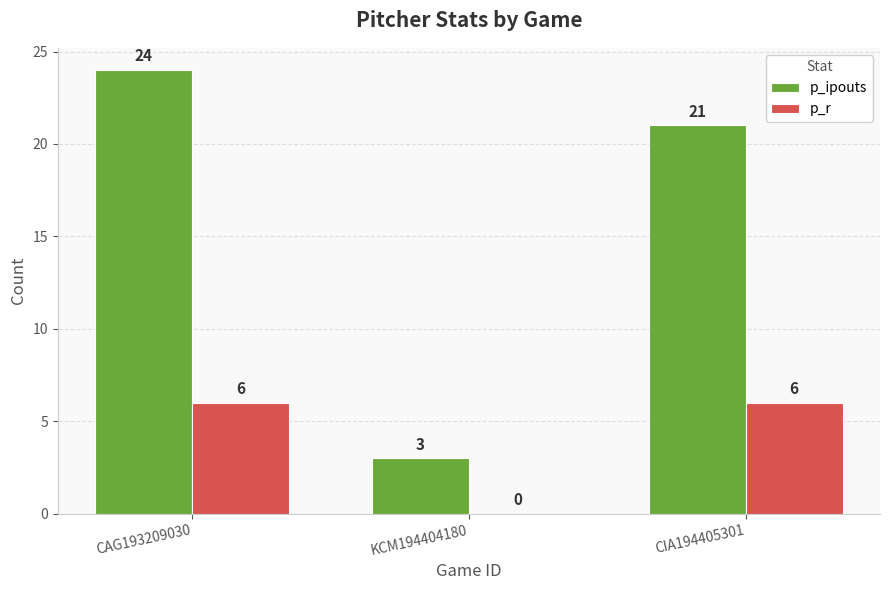

Read the p_ipouts value at KCM194404180, to the nearest 5.

5